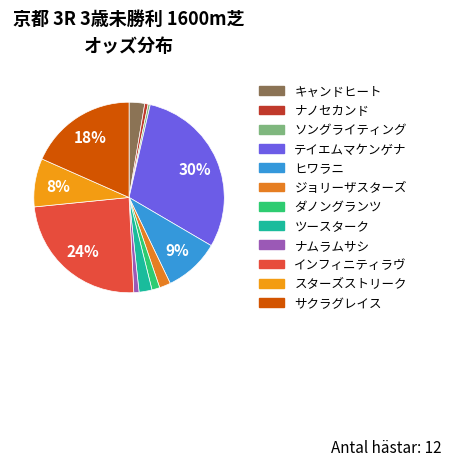

Is there any slice that represents more than half of the pie?

No